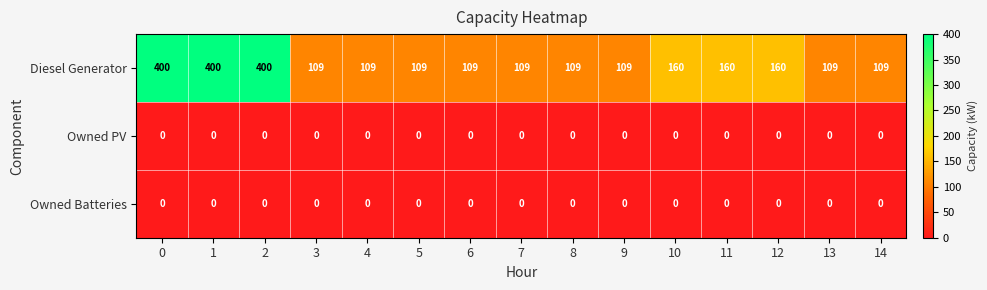

Read the Diesel Generator value at 9.

109